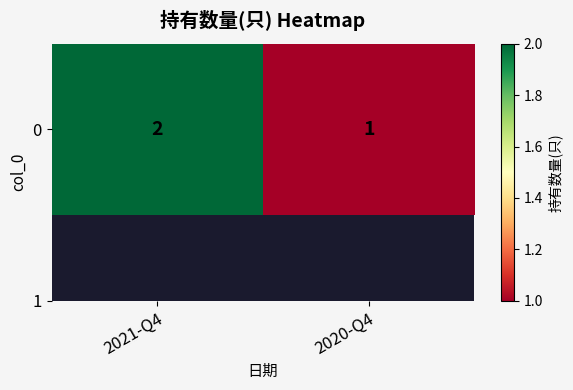

What value does the data have at 2021-Q4?

2